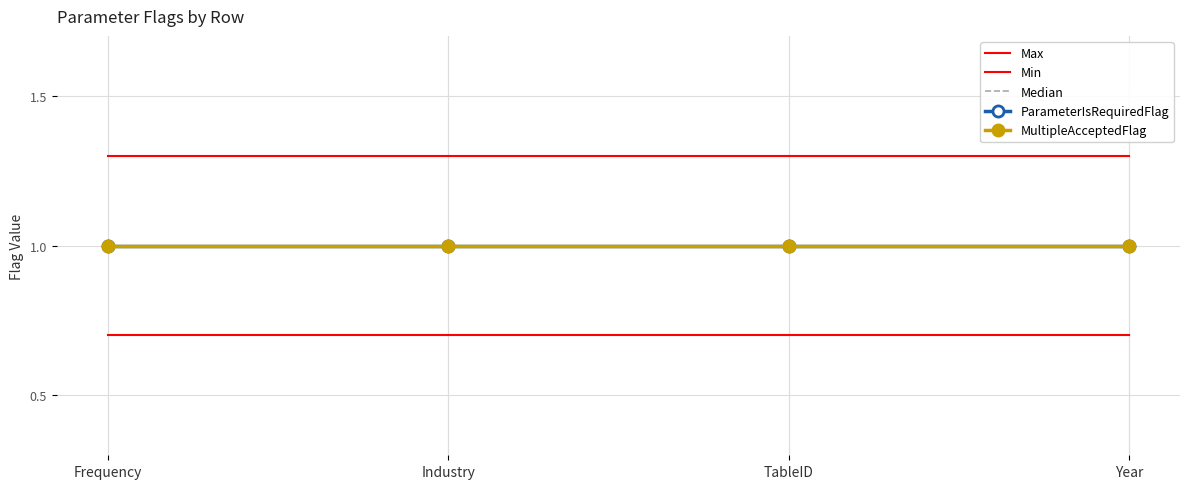

Is this an area chart (filled region under the line)?

No